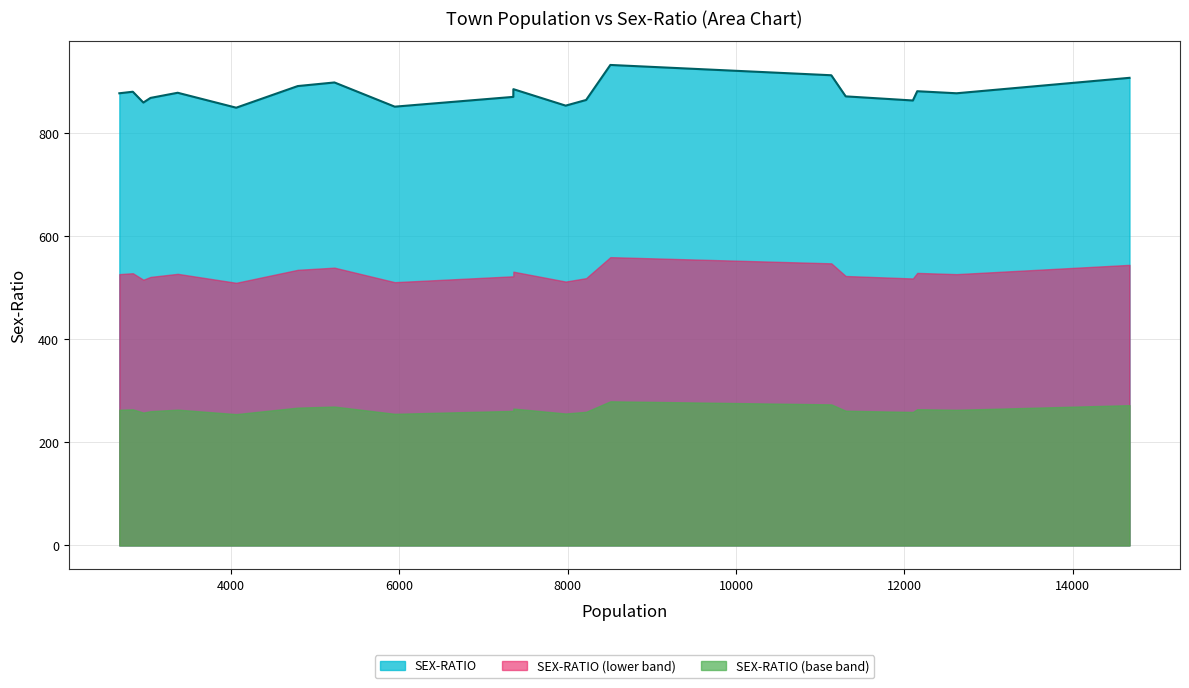

Which series has the largest total across all categories?

SEX-RATIO